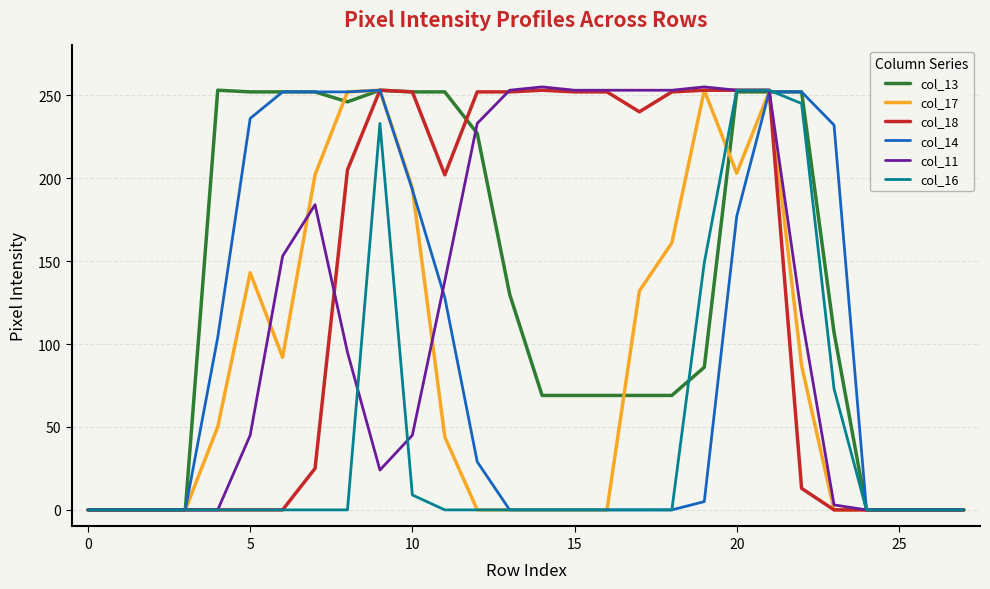

What is the highest value of the col_17 series?

253